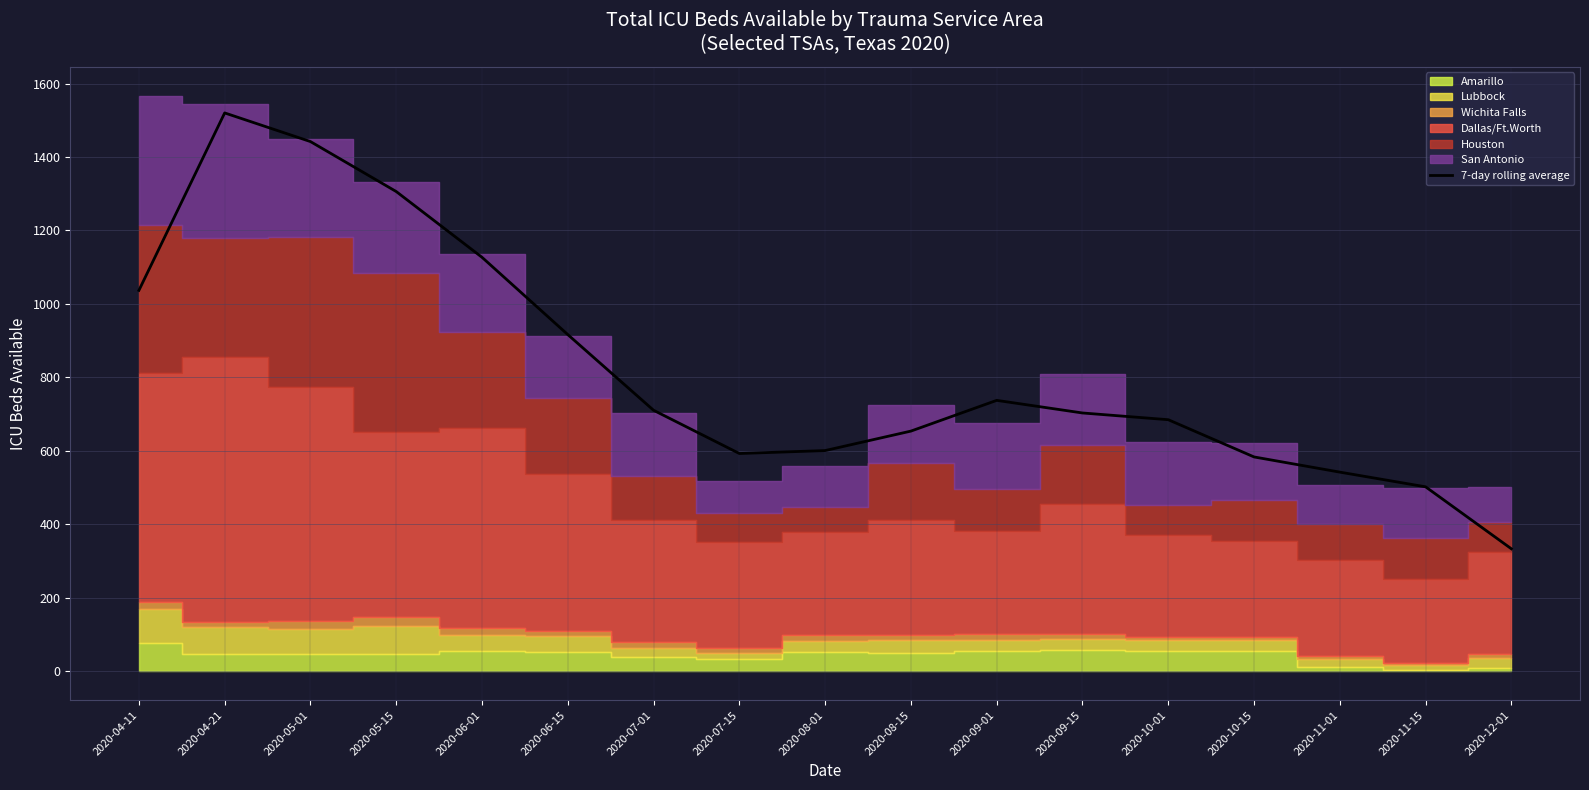

Is it true that the value at 2020-05-15 is 1306.0?

True